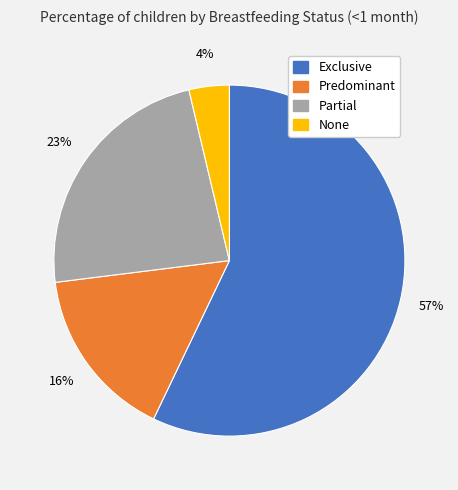

Which category has the biggest portion of the pie?

Exclusive